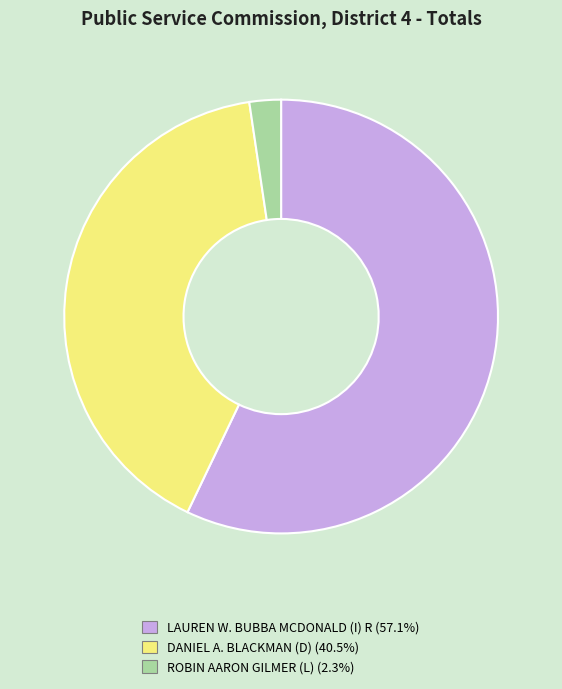

Approximately how many times larger is the value at LAUREN W. BUBBA MCDONALD (I) R compared to DANIEL A. BLACKMAN (D)?

1.4